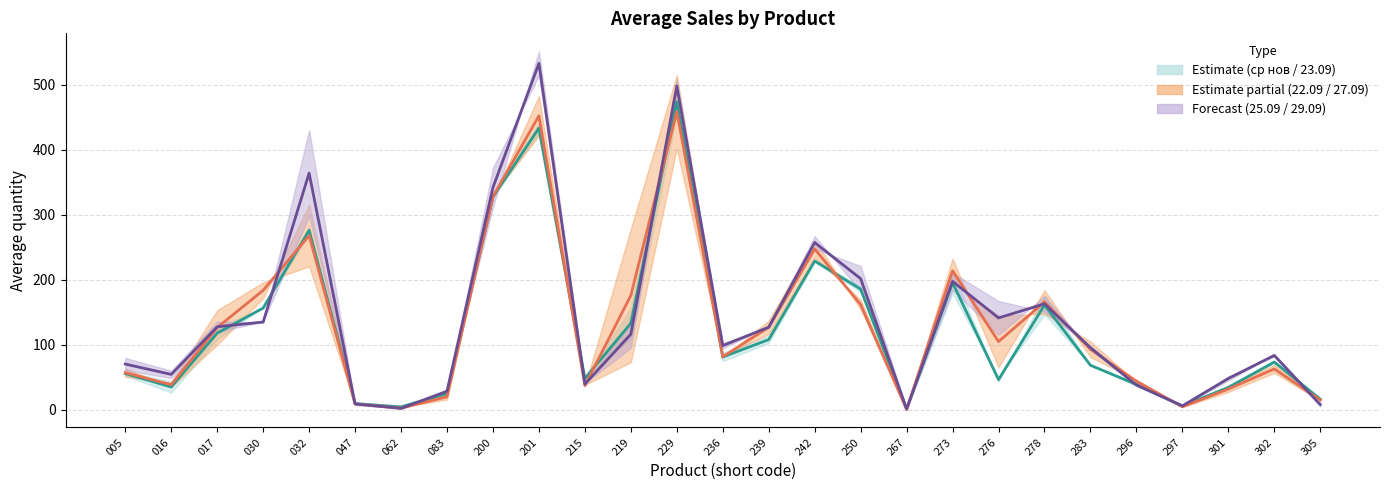

Reading left to right, list all the values displayed in this chart.

Estimate (ср нов / 23.09) (mean): 005=55.4	016=34.8	017=117.7	030=156.4	032=276.0	047=9.3	062=4.2	083=24.7	200=327.3	201=433.4	215=47.9	219=132.9	229=473.8	236=81.0	239=107.8	242=228.8	250=185.4	267=1.0	273=195.4	276=46.1	278=161.0	283=68.2	296=38.7	297=5.6	301=34.2	302=73.2	305=16.1
Estimate partial (22.09 / 27.09) (mean): 005=56.9	016=38.3	017=126.3	030=183.6	032=267.9	047=8.8	062=2.3	083=19.7	200=328.0	201=452.2	215=37.0	219=175.7	229=458.5	236=81.3	239=126.7	242=247.1	250=161.7	267=0.3	273=213.8	276=104.7	278=165.7	283=92.8	296=43.8	297=4.3	301=31.7	302=62.6	305=14.9
Forecast (25.09 / 29.09) (mean): 005=70.1	016=54.2	017=127.5	030=134.8	032=364.0	047=8.7	062=1.9	083=28.3	200=341.9	201=533.0	215=39.3	219=116.1	229=498.2	236=98.5	239=126.9	242=257.2	250=201.5	267=0.8	273=197.4	276=141.2	278=162.8	283=95.2	296=37.8	297=5.7	301=47.9	302=83.4	305=7.7